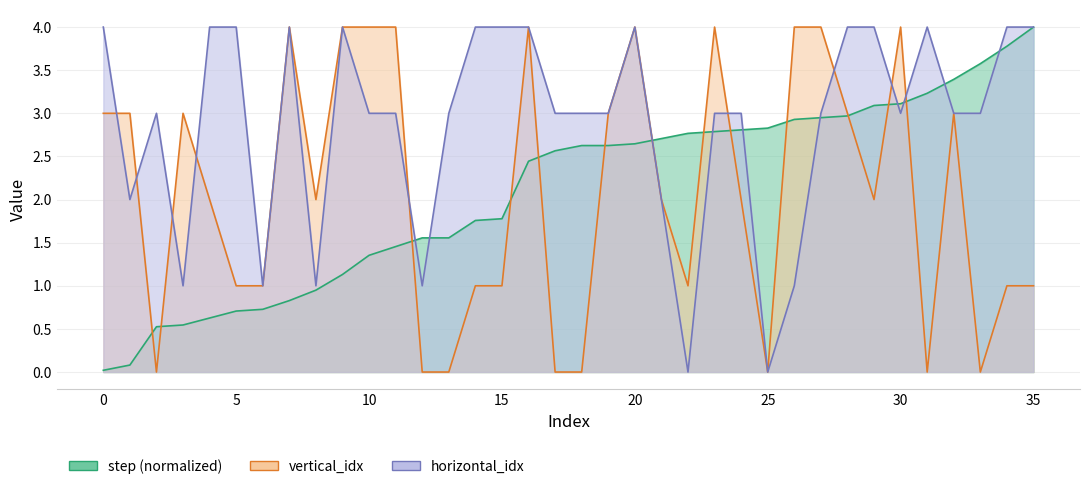

Reading right to left, transcribe all the data shown in this chart.

step: 4.0	3.8	3.6	3.4	3.2	3.1	3.1	3.0	2.9	2.9	2.8	2.8	2.8	2.8	2.7	2.6	2.6	2.6	2.6	2.4	1.8	1.8	1.6	1.6	1.5	1.4	1.1	0.9	0.8	0.7	0.7	0.6	0.5	0.5	0.1	0.0
vertical_idx: 1.0	1.0	0.0	3.0	0.0	4.0	2.0	3.0	4.0	4.0	0.0	2.0	4.0	1.0	2.0	4.0	3.0	0.0	0.0	4.0	1.0	1.0	0.0	0.0	4.0	4.0	4.0	2.0	4.0	1.0	1.0	2.0	3.0	0.0	3.0	3.0
horizontal_idx: 4.0	4.0	3.0	3.0	4.0	3.0	4.0	4.0	3.0	1.0	0.0	3.0	3.0	0.0	2.0	4.0	3.0	3.0	3.0	4.0	4.0	4.0	3.0	1.0	3.0	3.0	4.0	1.0	4.0	1.0	4.0	4.0	1.0	3.0	2.0	4.0